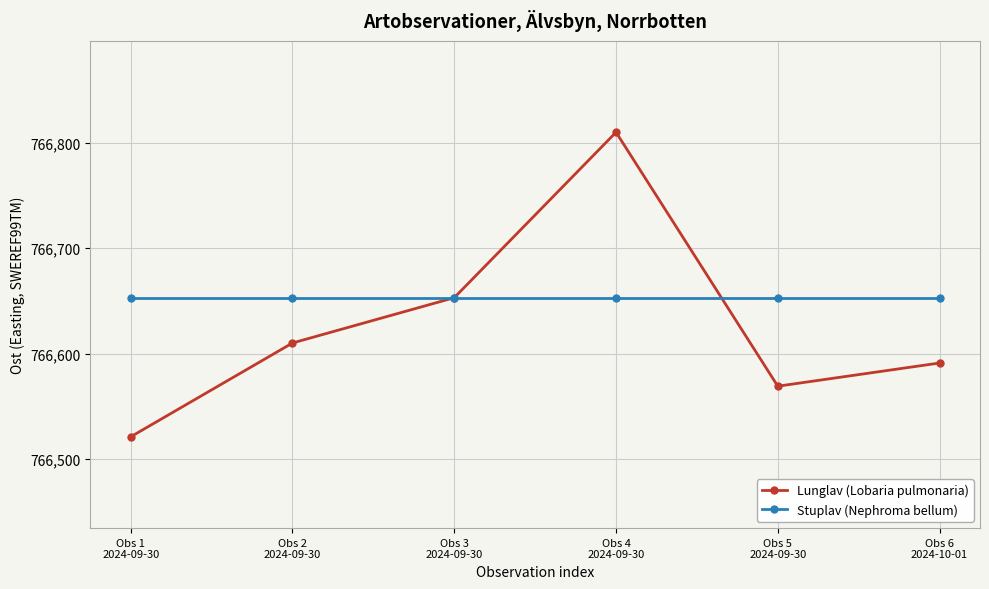

What is the sum of all Lunglav (Lobaria pulmonaria) values?

4599754